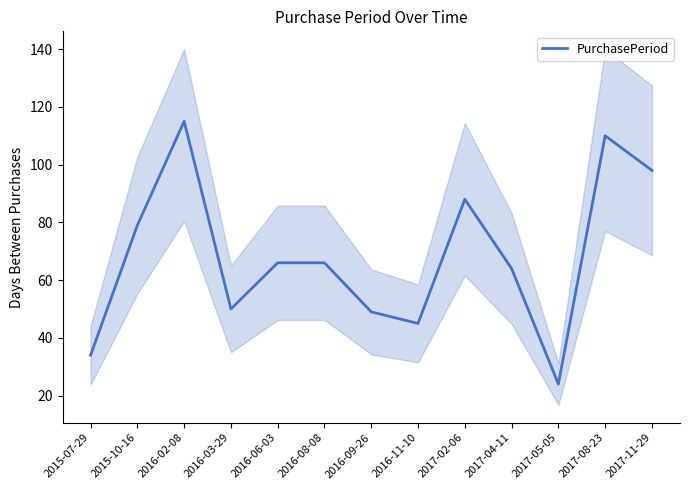

Where is the data nearest to the value 69?

2016-06-03